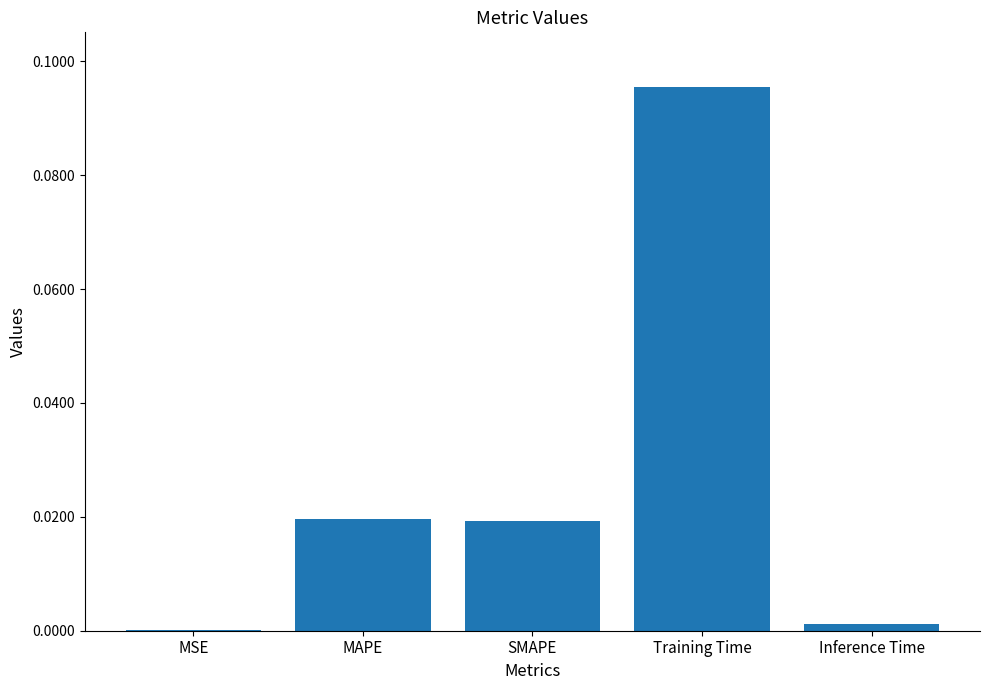

True or false: the data shows 0.0 at SMAPE.

True